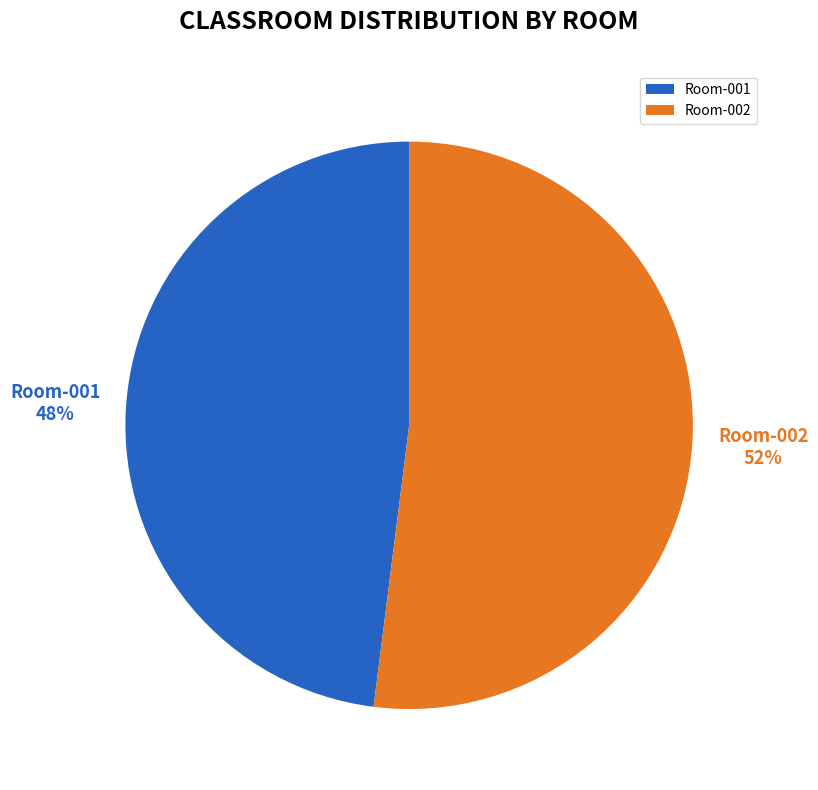

Which category has the smallest portion of the pie?

Room-001